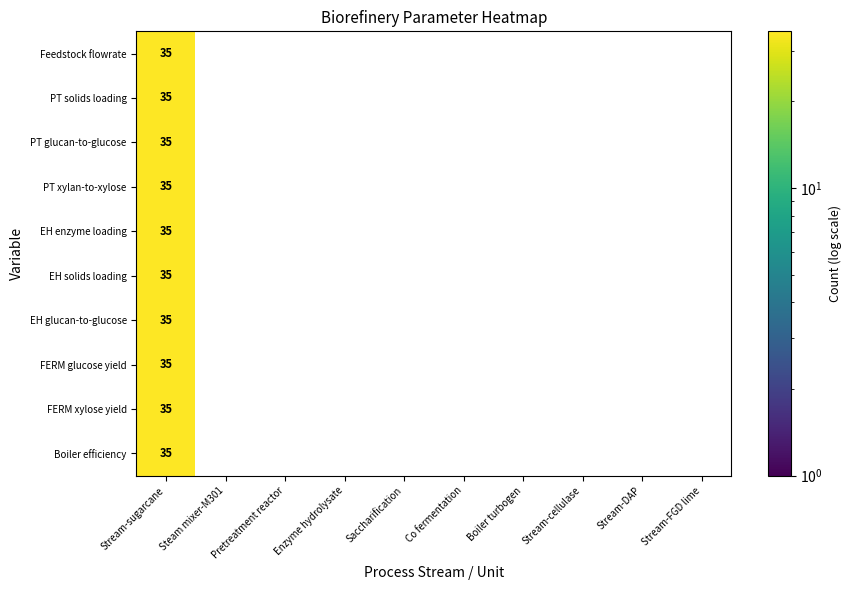

The value of PT solids loading at Stream-FGD lime is 22. True or false?

False